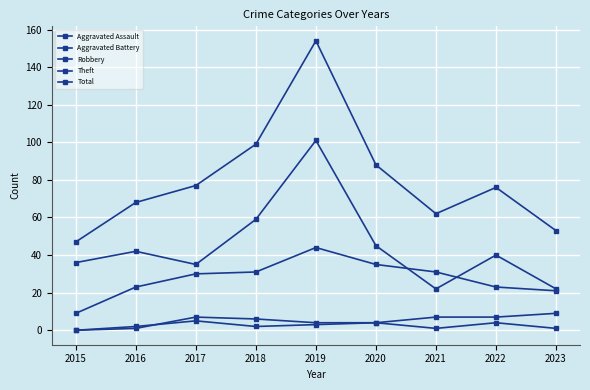

In Aggravated Battery, how many points are higher than both neighbors (excluding endpoints)?

1